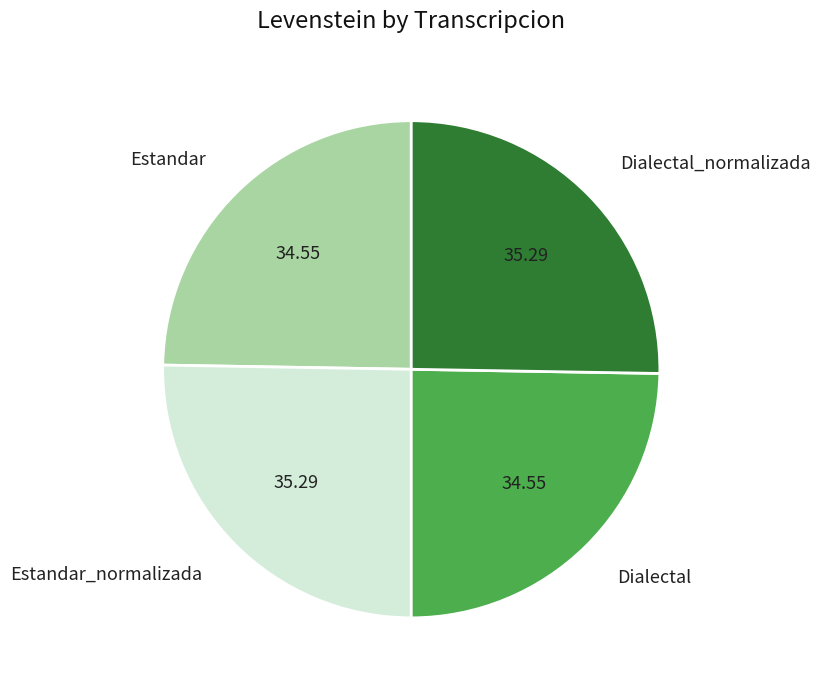

Does Estandar_normalizada account for over 50% of the chart?

No